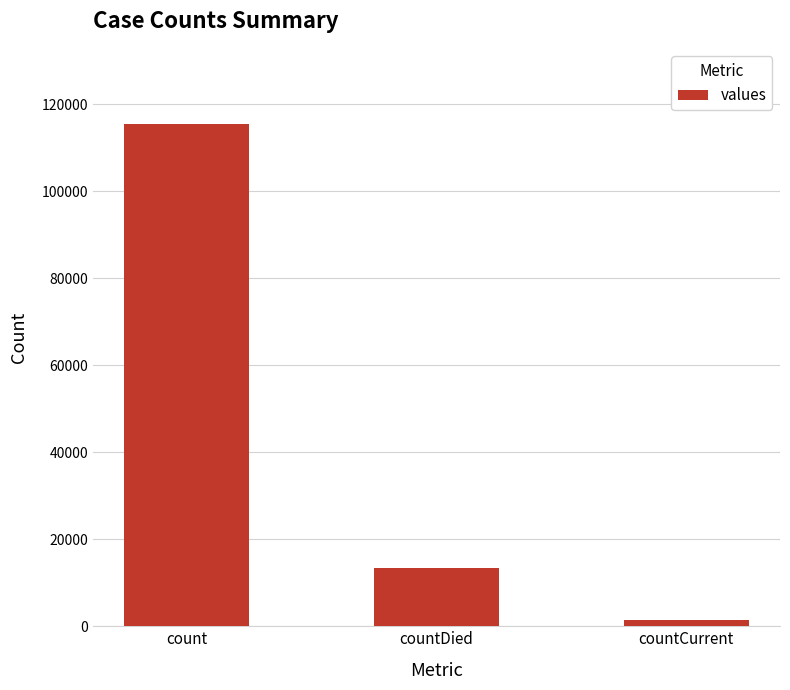

How many bars are there in total?

3